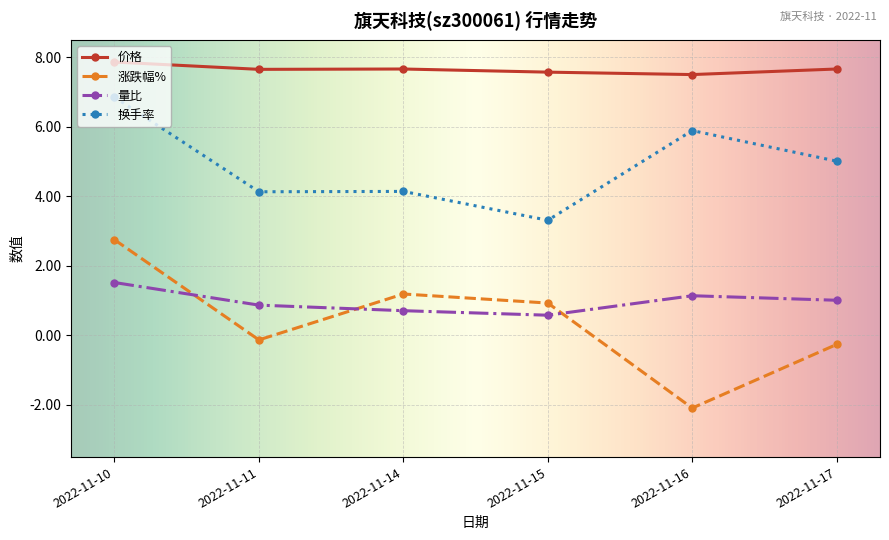

What is the approximate value of 量比 at 2022-11-10?

1.5